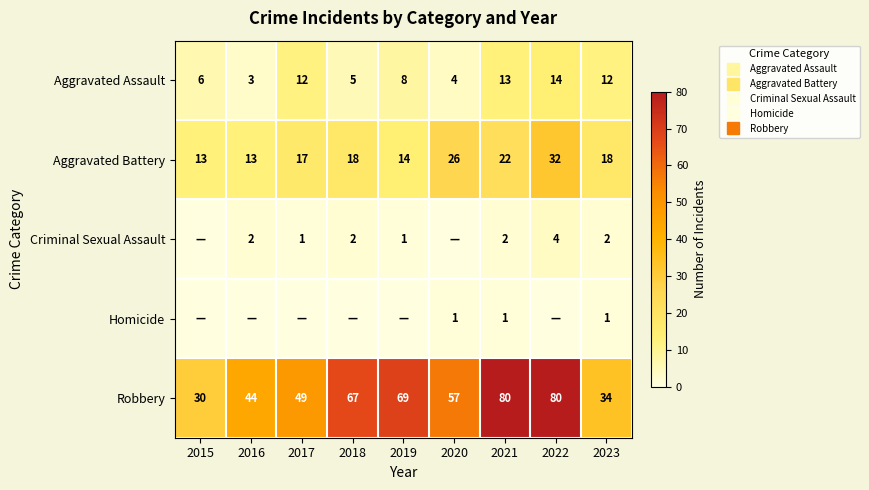

True or false: Aggravated Assault has a value of 12 at 2023.

True